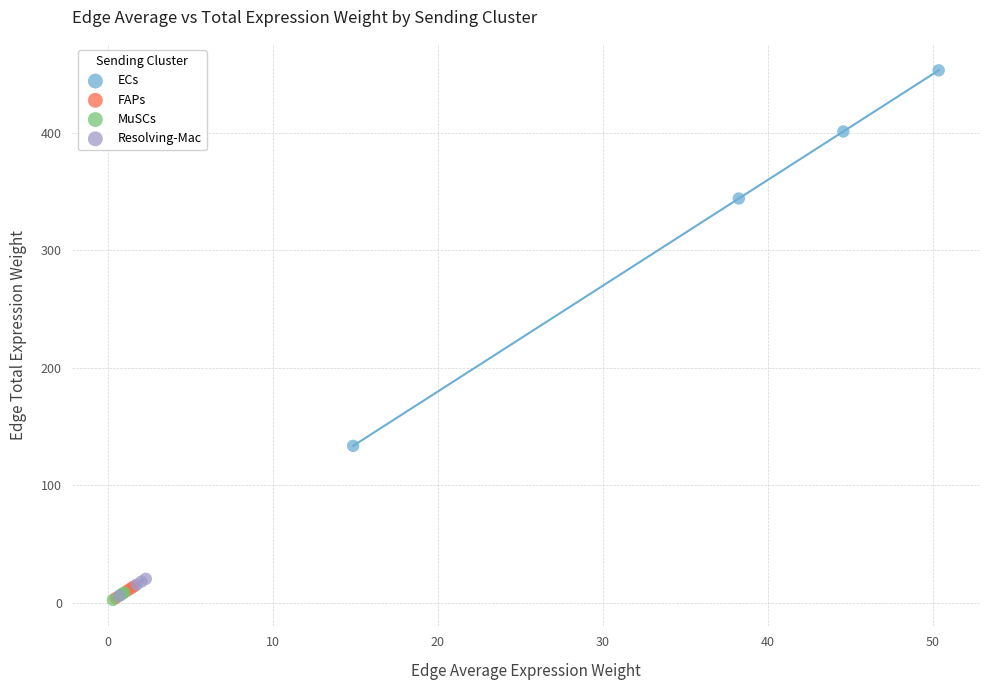

Which series reaches the maximum Y coordinate?

ECs